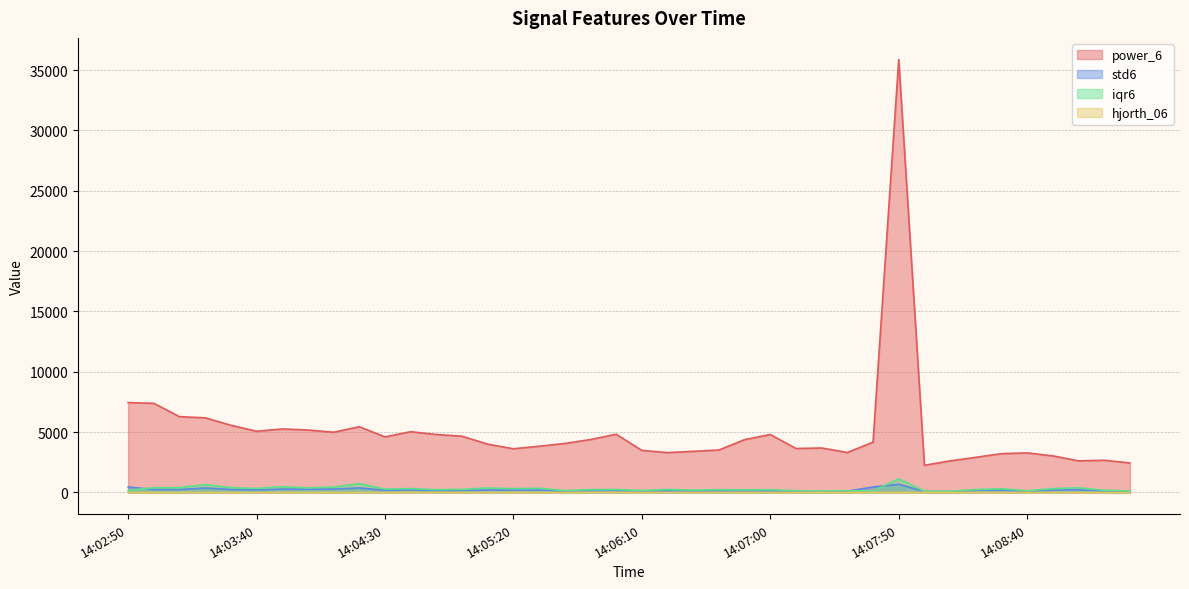

What is the difference between the iqr6 values at 14:08:00 and 14:07:10?

38.4